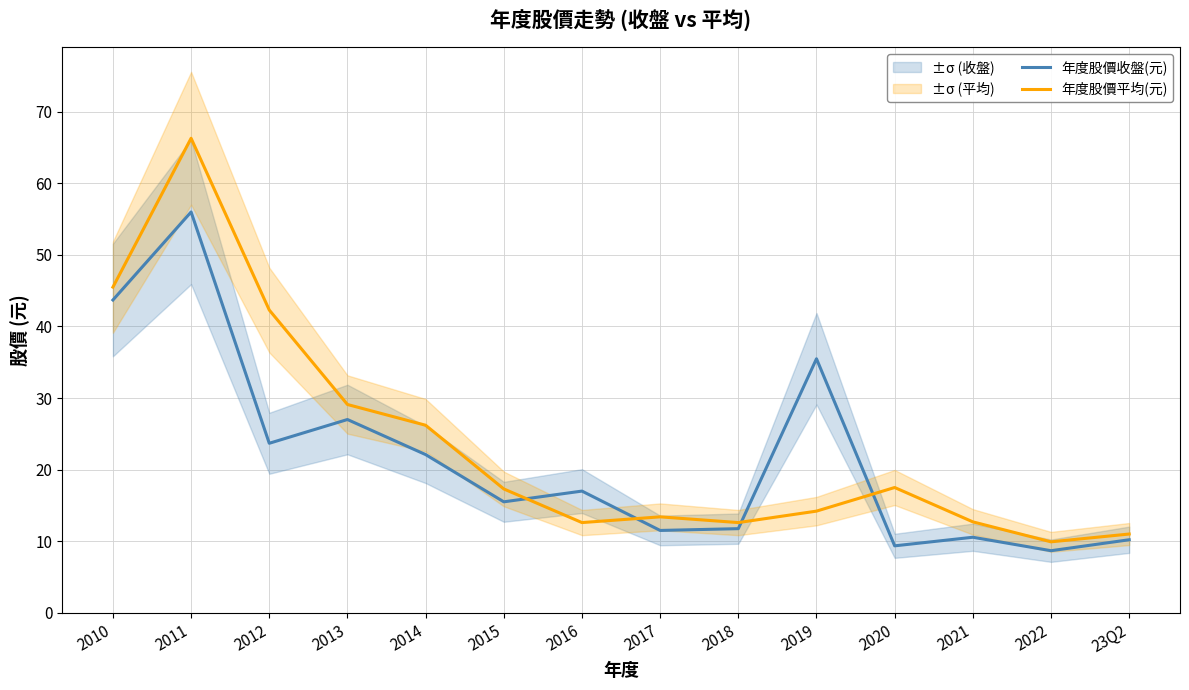

What is the difference between the highest and lowest values at 2013?

2.1